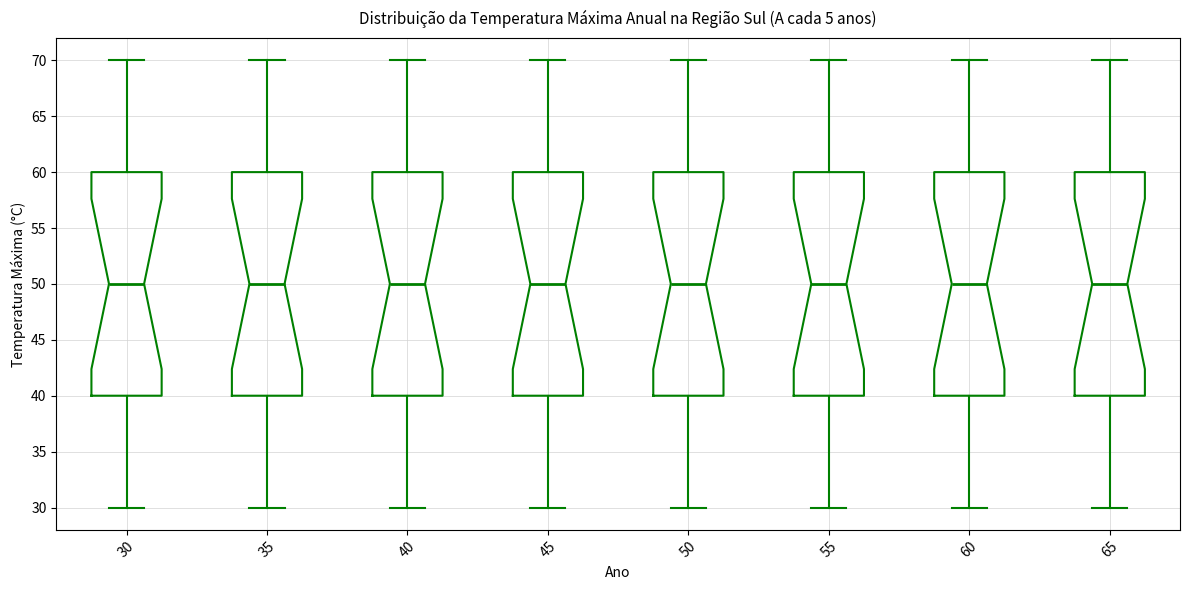

Where does the upper whisker of the box at x = 40 end on the y-axis? The values are not printed on the chart, so give them approximately, as read against the axis.

70